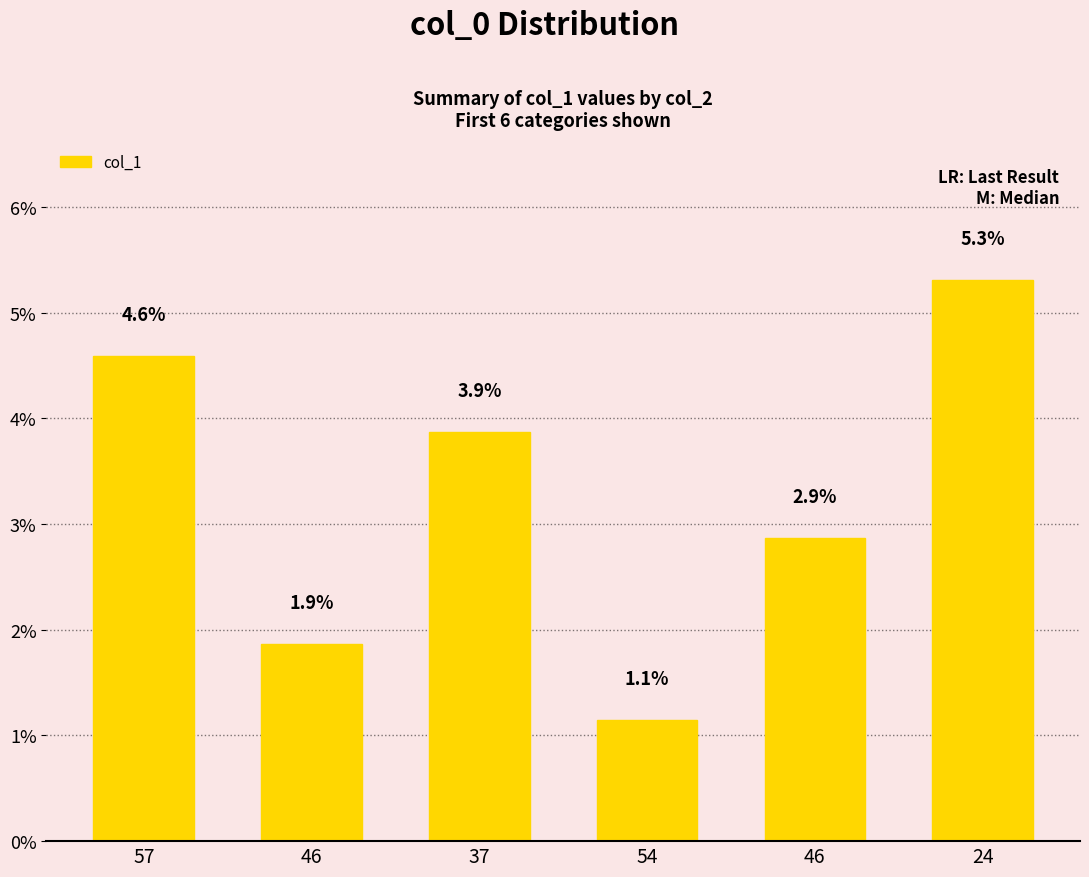

What is the value of the 3rd bar from the left?

3.9